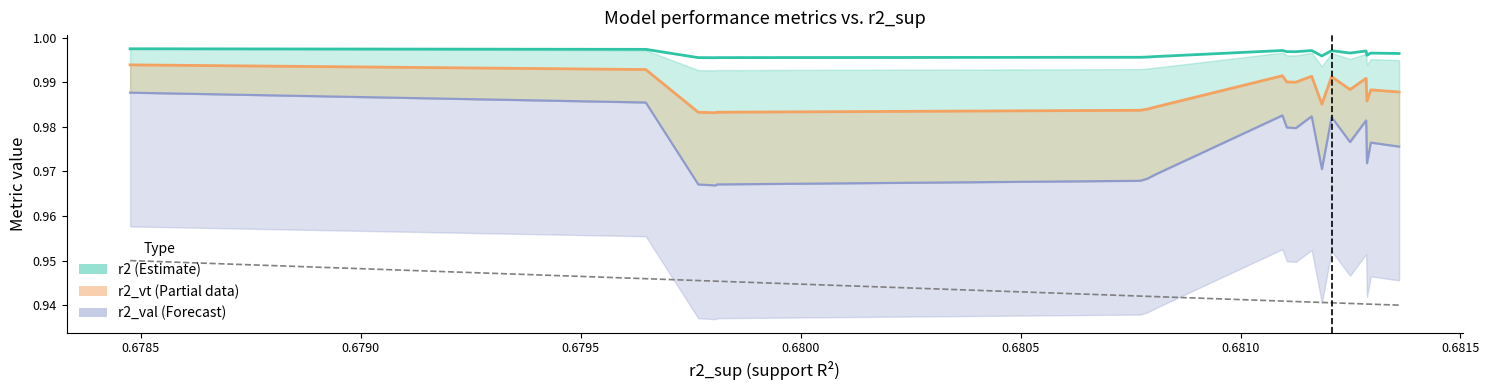

What is the smallest value displayed?

0.9